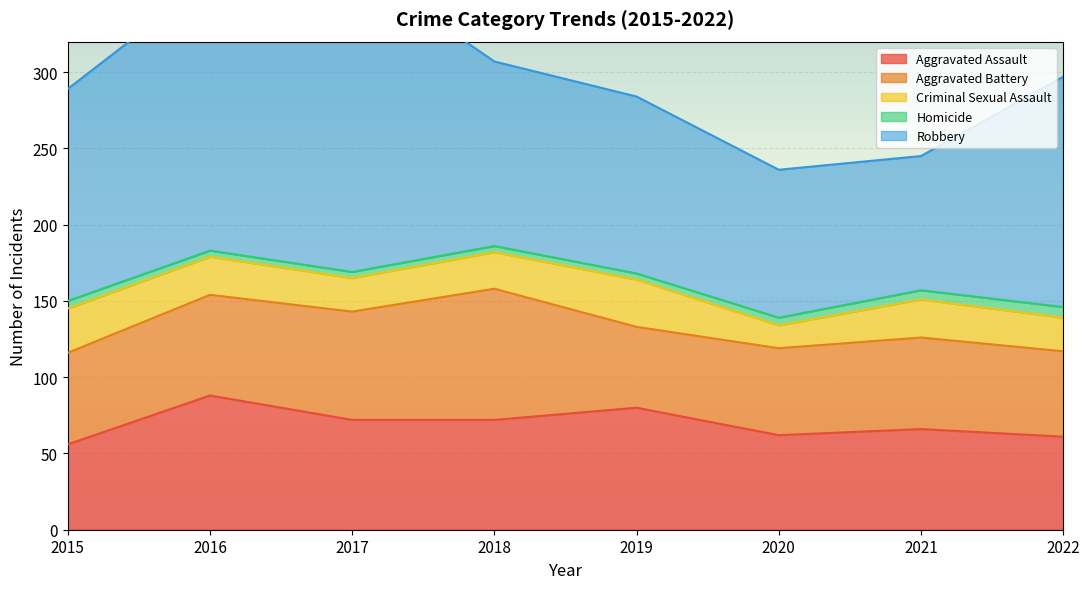

Count the Homicide values in the range 4 to 6.

7